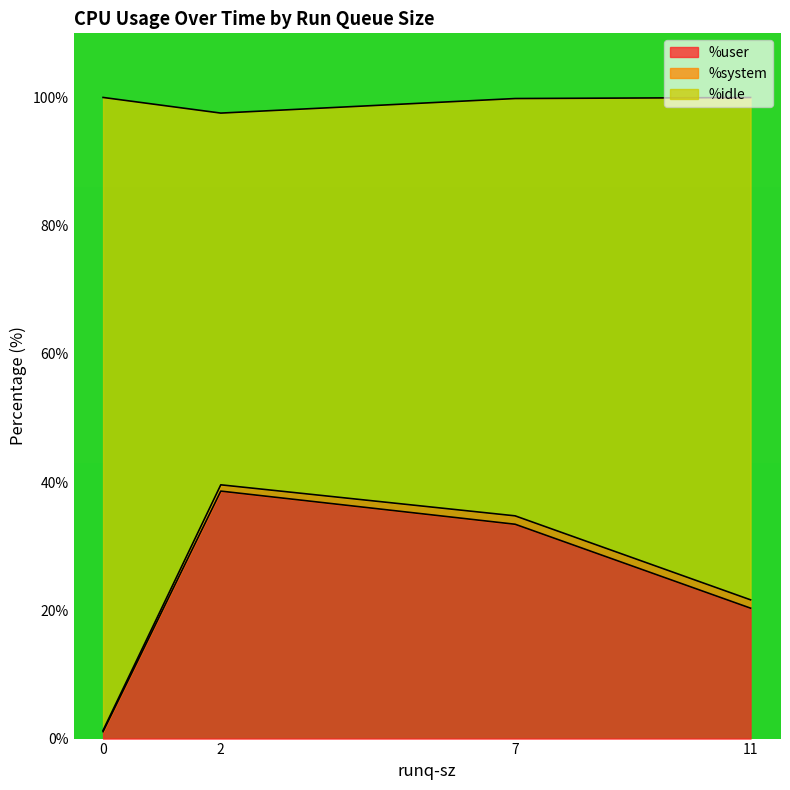

Which series has the largest total across all categories?

%idle